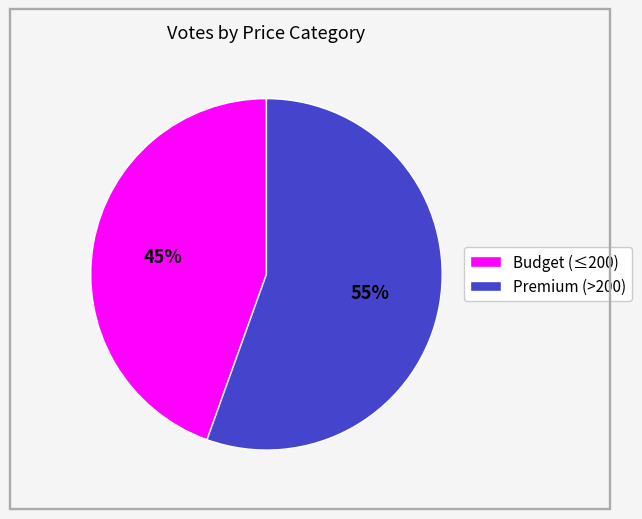

Approximately how many times larger is the value at Premium (>200) compared to Budget (≤200)?

1.2